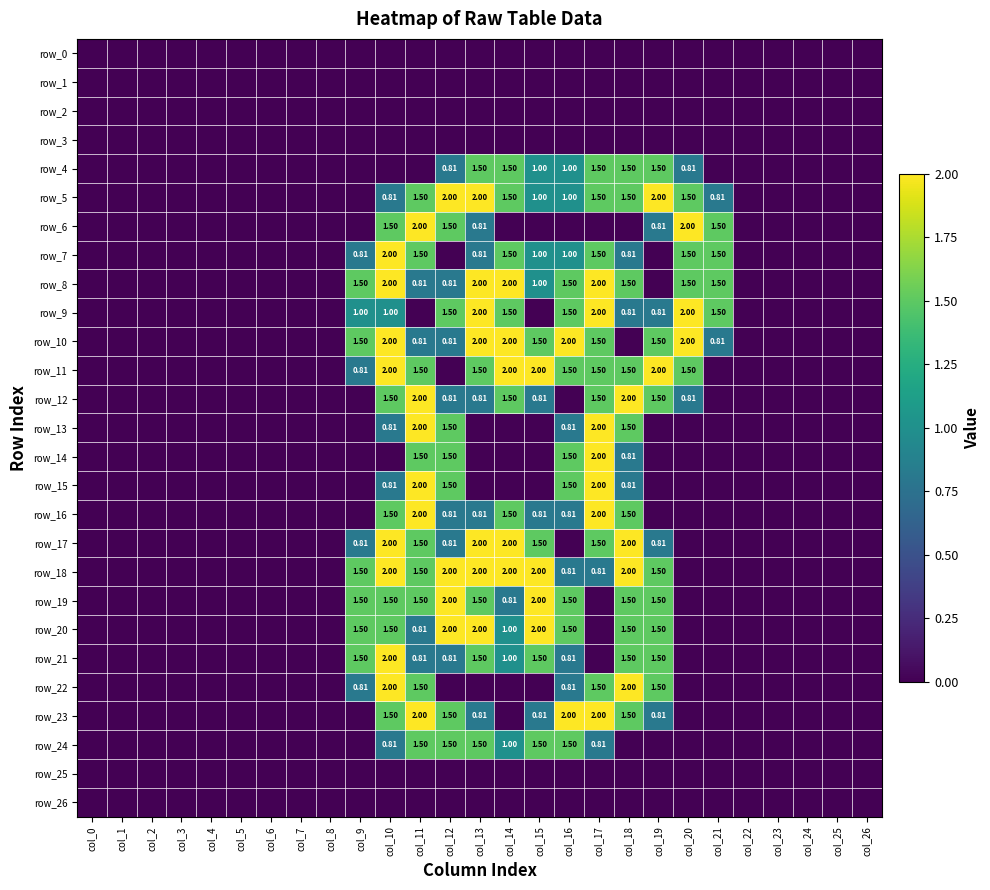

List the labels in order of row_19 value, smallest first.

col_0, col_1, col_2, col_3, col_4, col_5, col_6, col_7, col_8, col_17, col_20, col_21, col_22, col_23, col_24, col_25, col_26, col_14, col_9, col_10, col_11, col_13, col_16, col_18, col_19, col_12, col_15